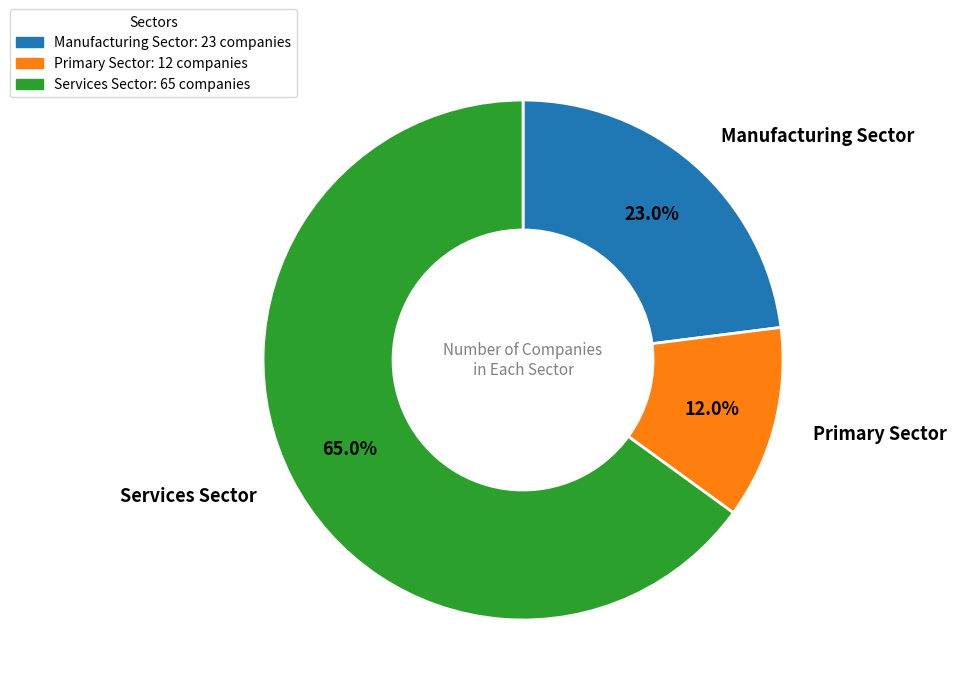

Is there any slice that represents more than half of the pie?

Yes